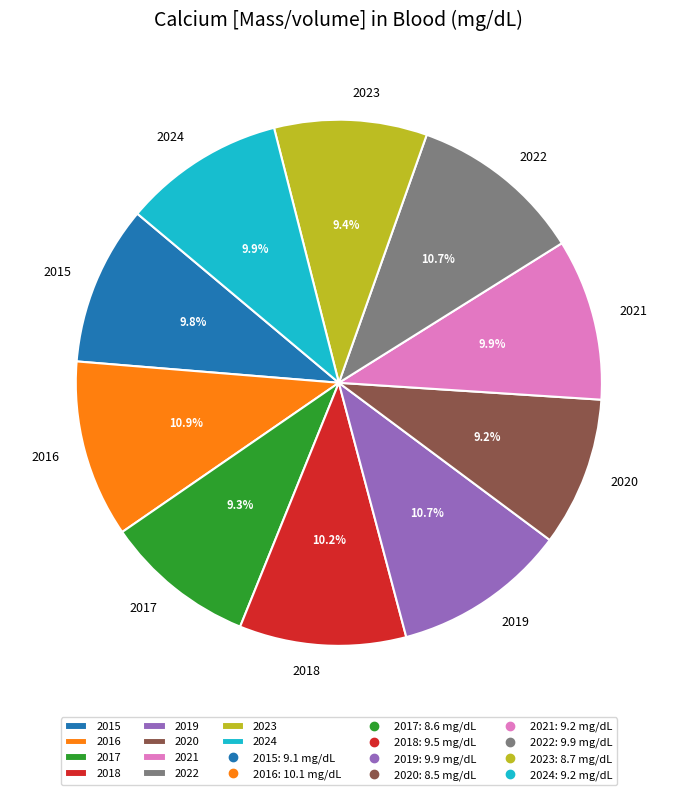

To the nearest percent, what is the average slice percentage?

10%